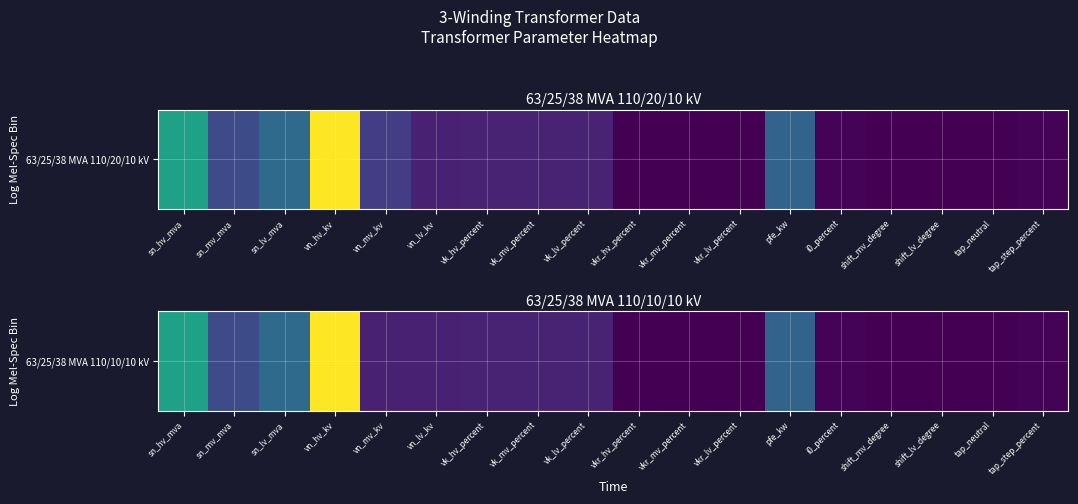

How many positive values are there?

15